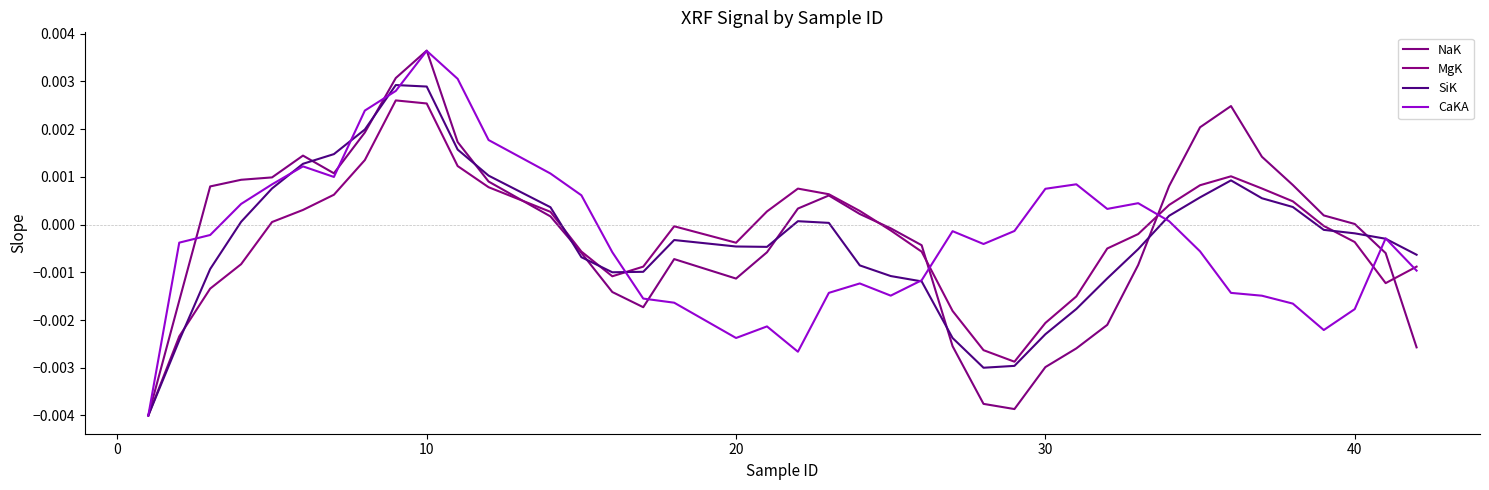

Does the chart have visible grid lines?

No